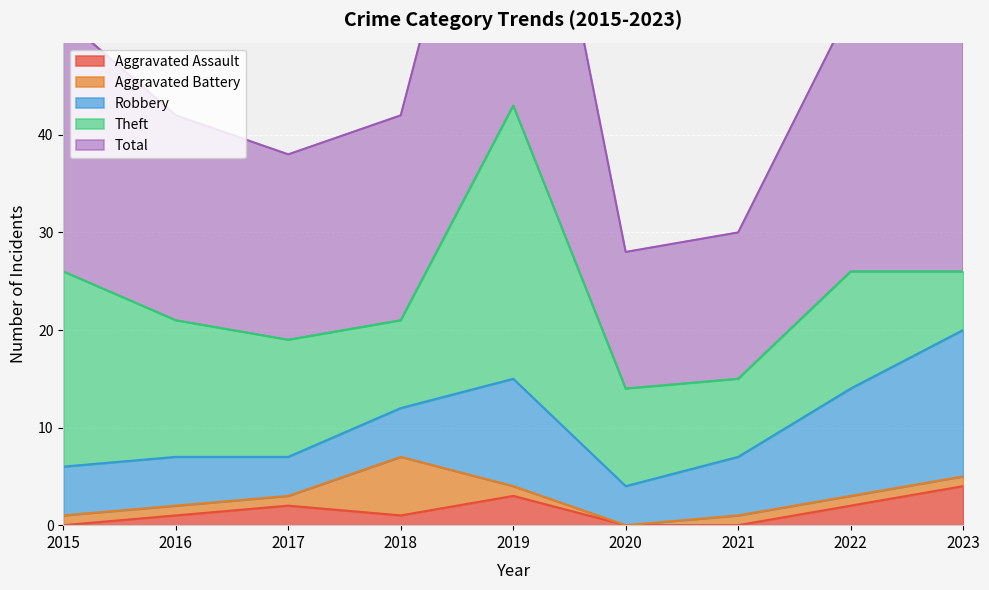

How many interior local valleys does the Aggravated Assault series have?

1